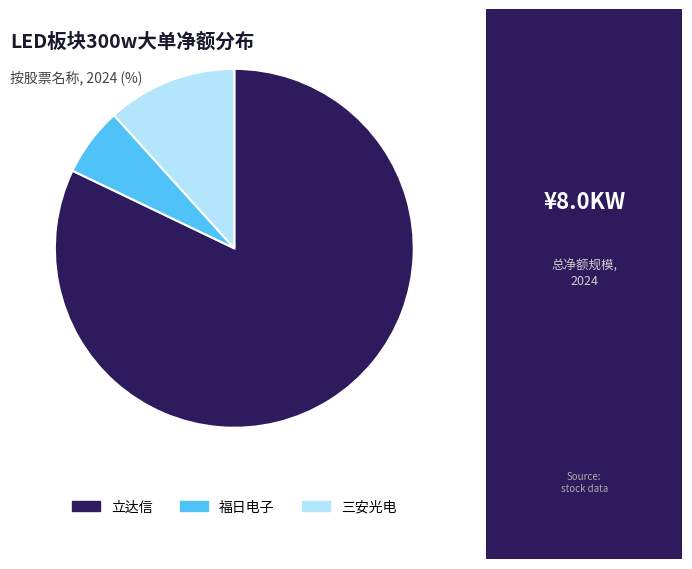

Rank the categories by value from lowest to highest.

福日电子, 三安光电, 立达信